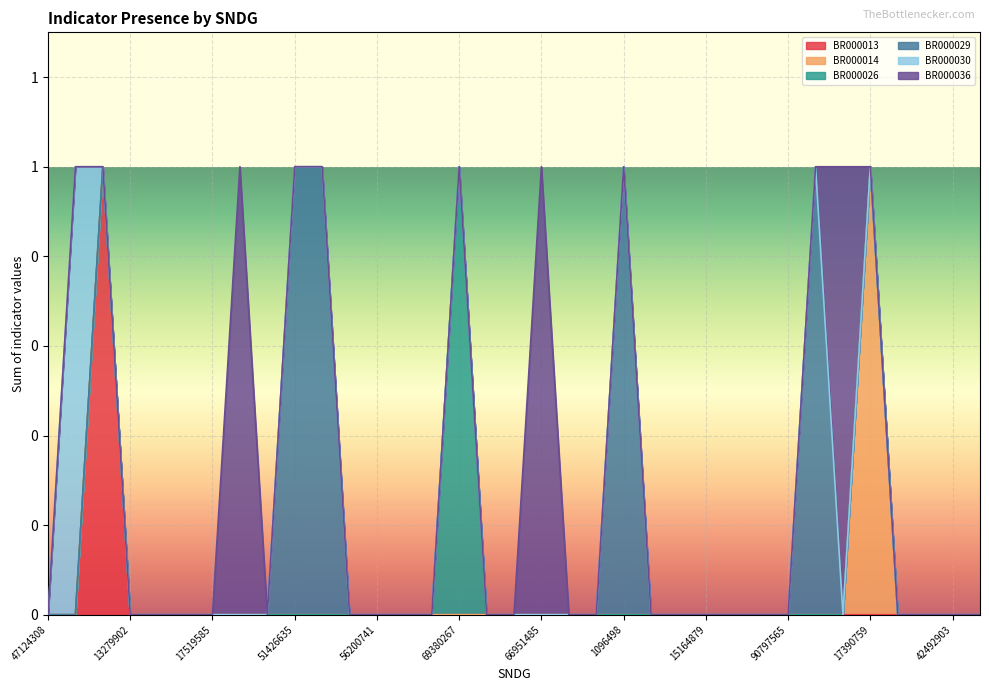

True or false: BR000014 has a value of 0 at 84792928.

False